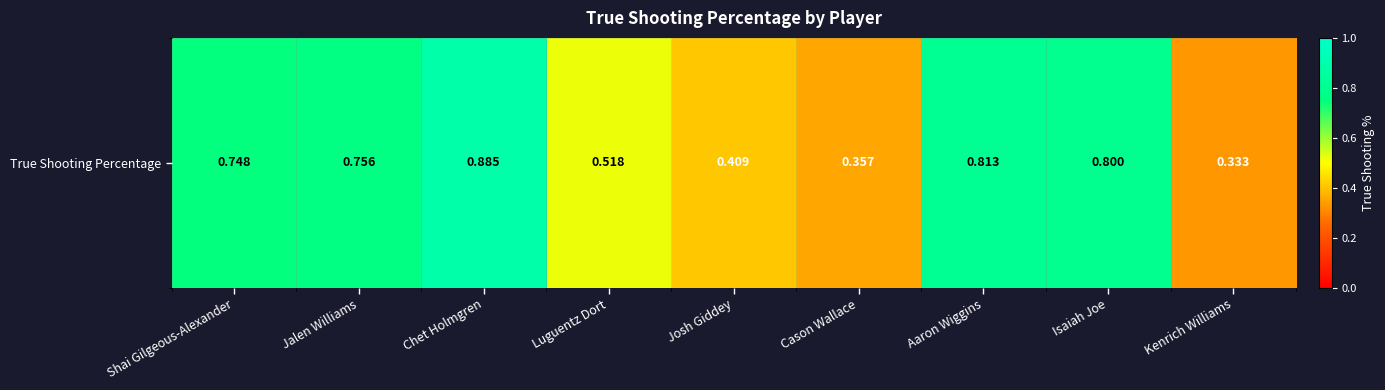

Reading left to right, transcribe all the data shown in this chart.

0.7	0.8	0.9	0.5	0.4	0.4	0.8	0.8	0.3